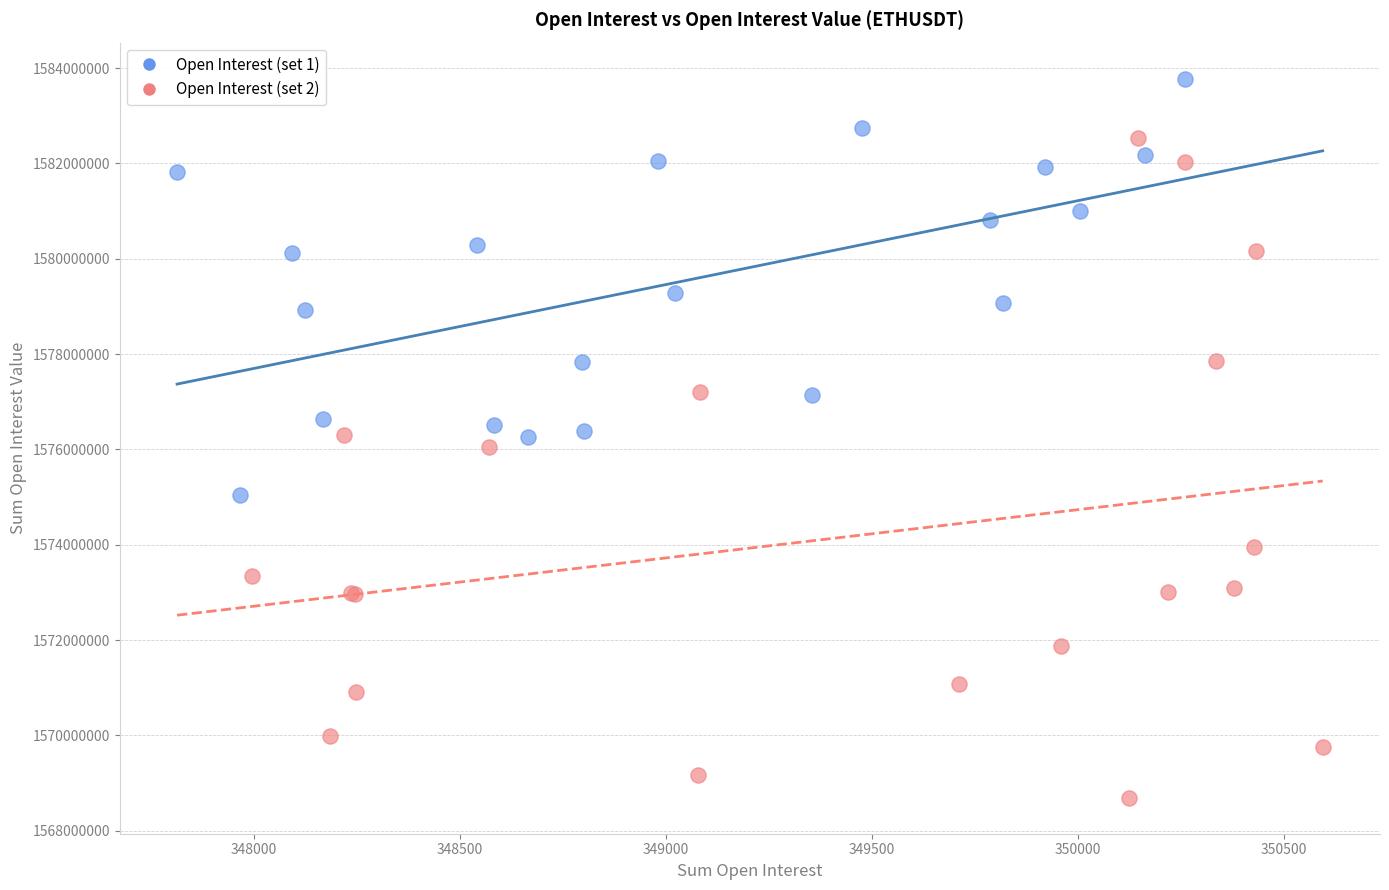

Which series contains the lowest Y value?

Open Interest (set 2)